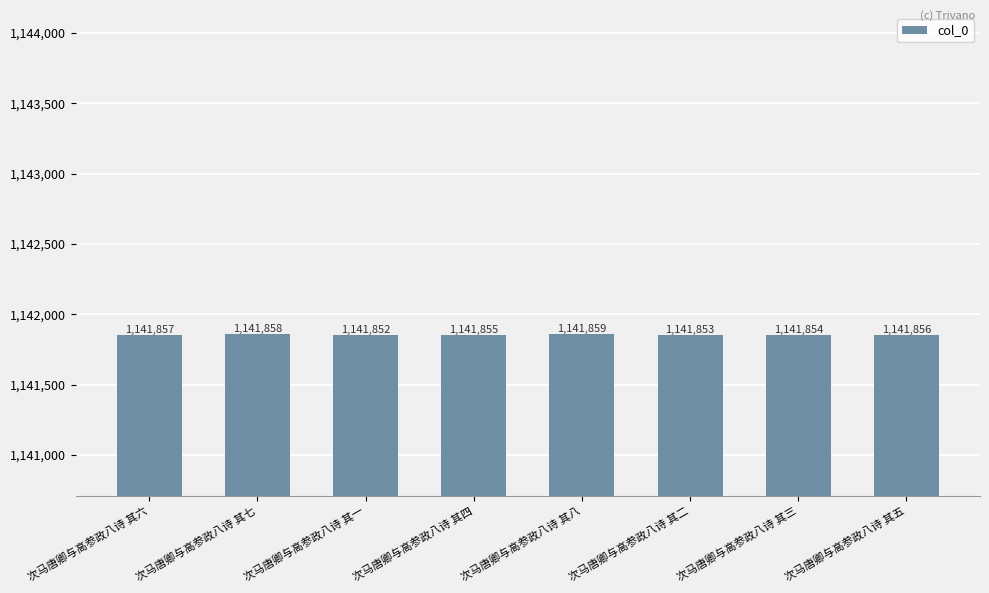

What is the minimum value shown in the chart?

1141852